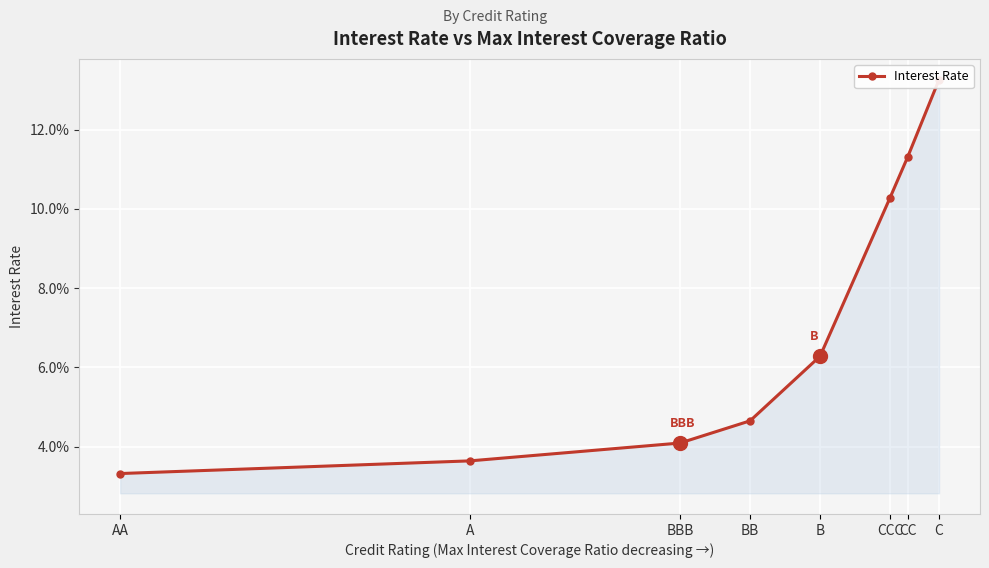

How many series are shown in this chart?

1